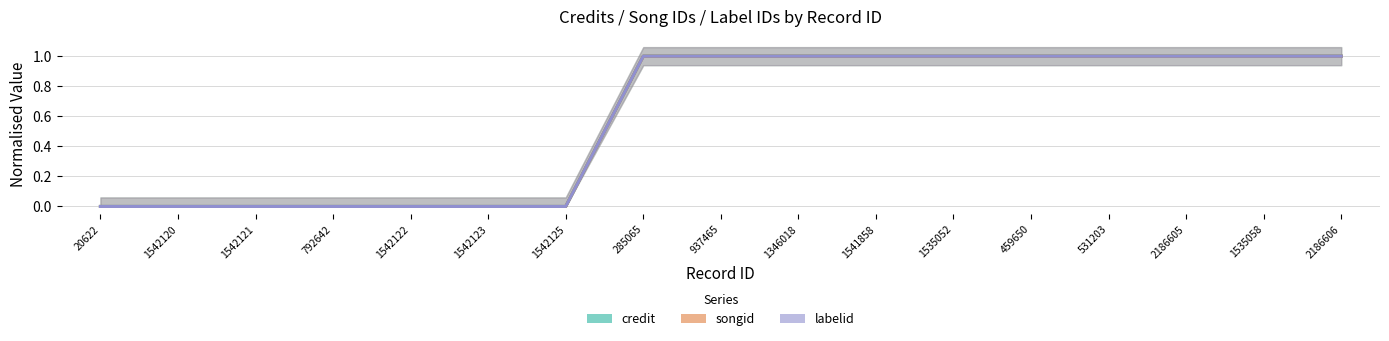

What are all the series names shown in the legend?

credit, songid, labelid